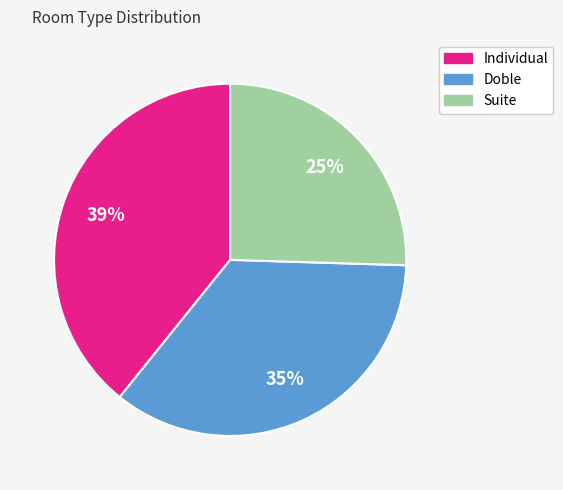

Is the sum of Doble and Suite greater than half?

Yes